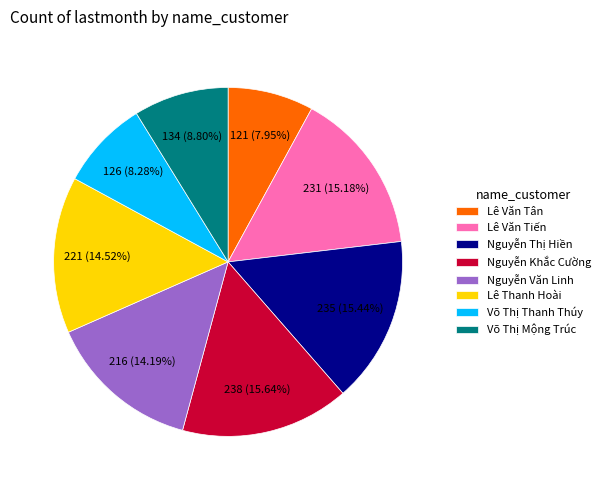

To the nearest percent, what is the difference between the largest and smallest slice percentages?

8%